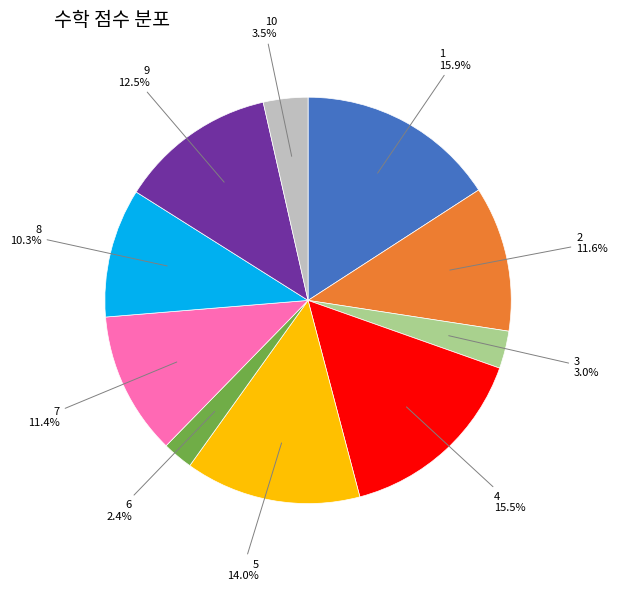

Is there any slice that represents more than half of the pie?

No